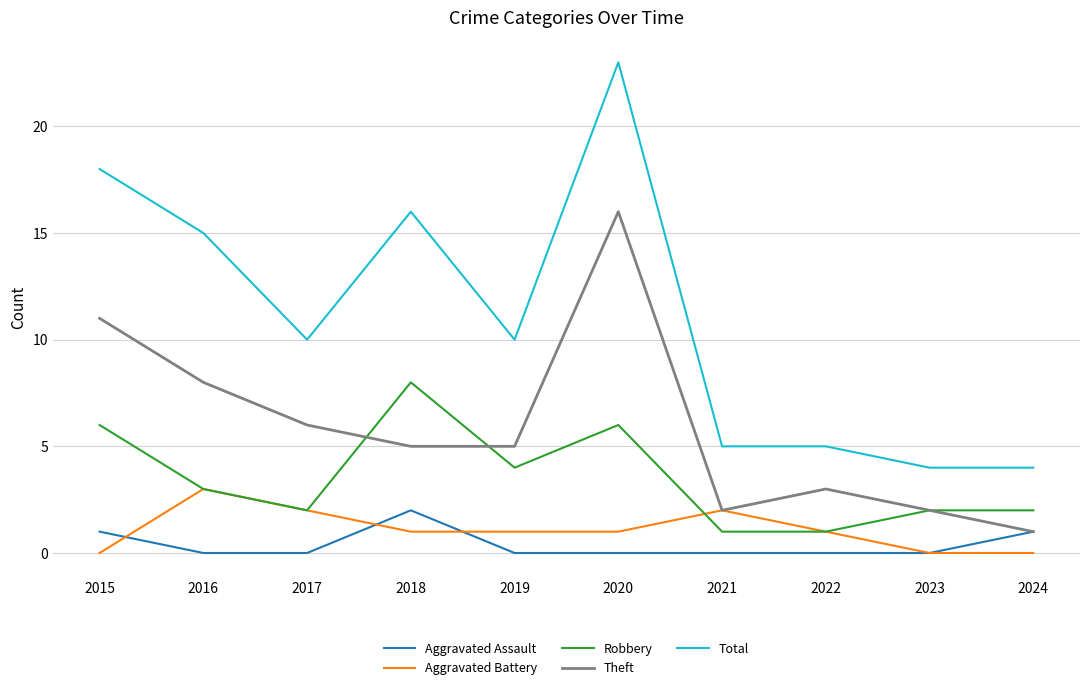

How many lines are shown in the chart?

5